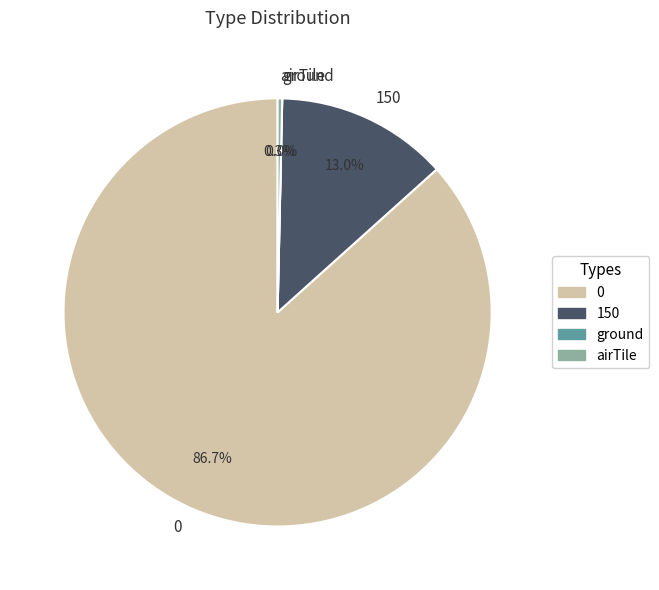

True or false: 150 accounts for 13% of the total.

True